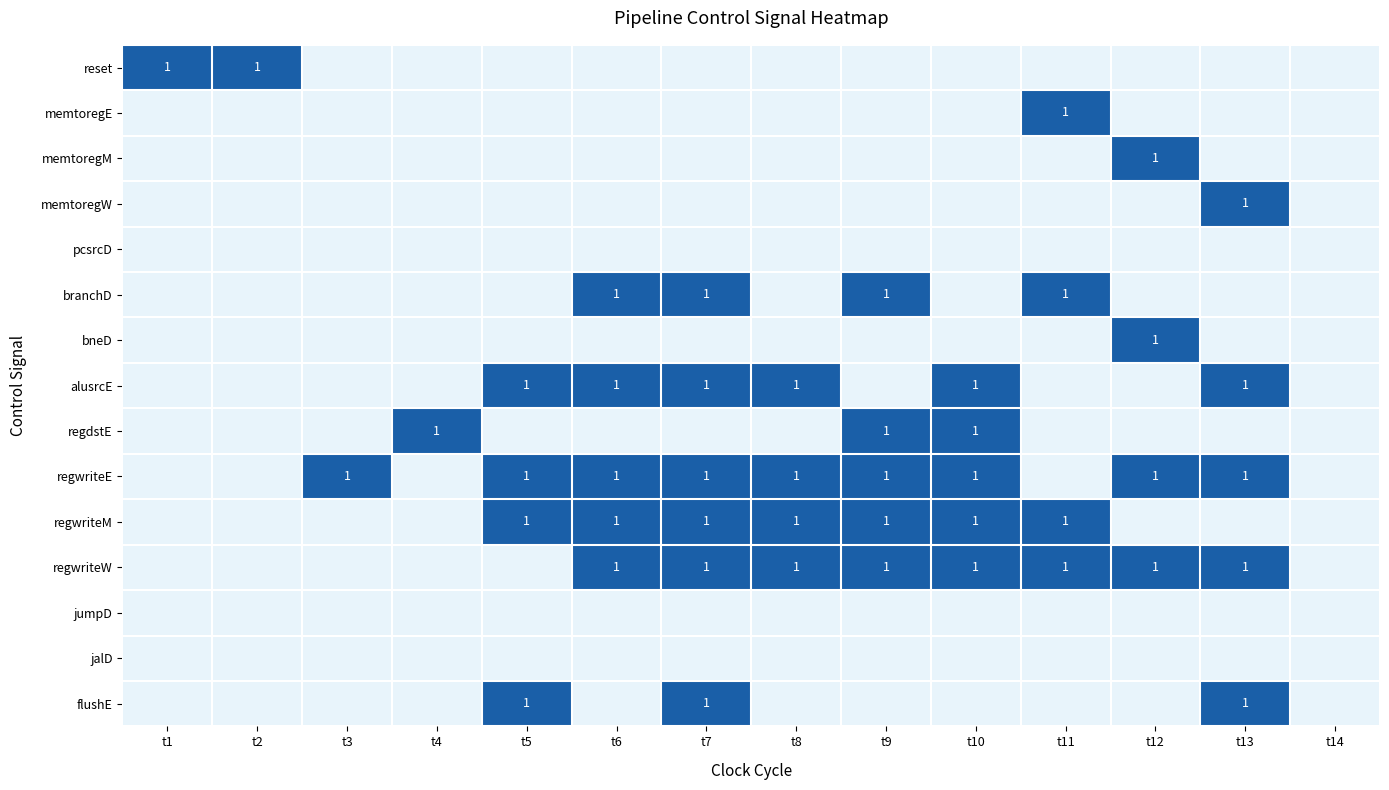

The regdstE series shows 1 at t9. True or false?

True